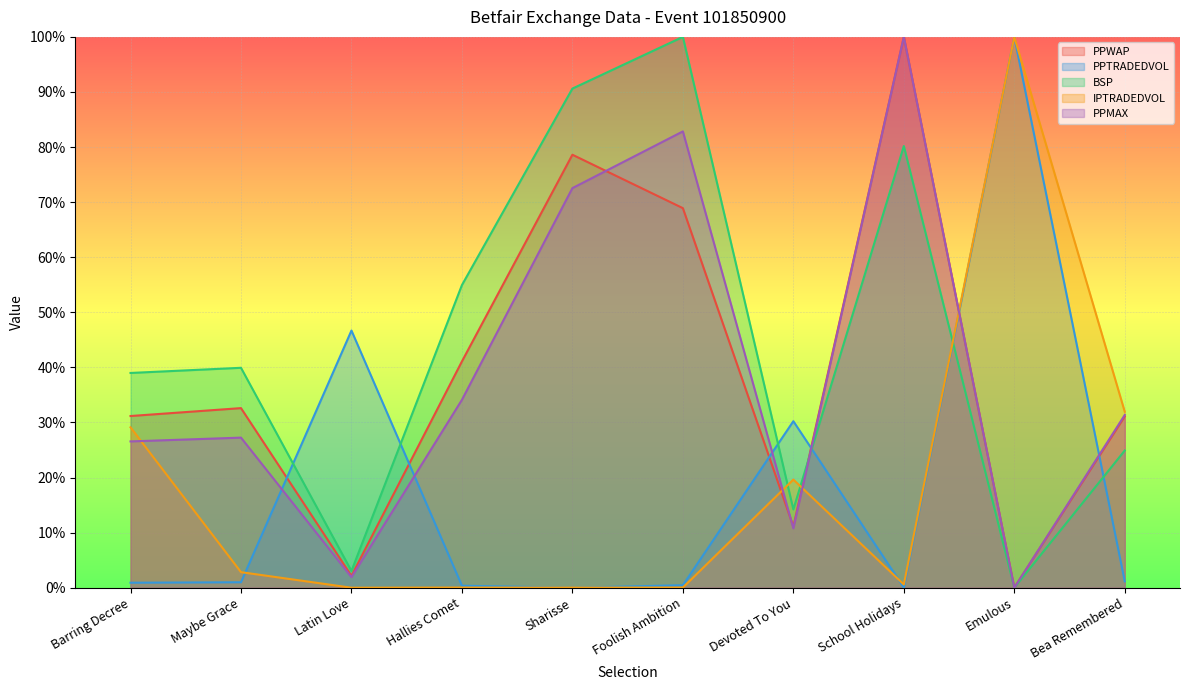

What is the sum of all IPTRADEDVOL values?

1.8